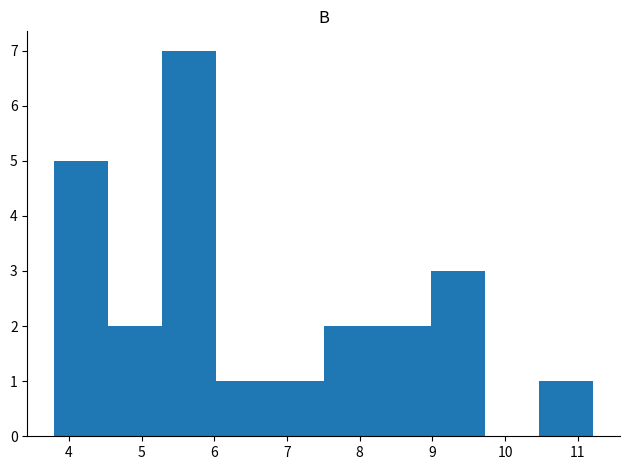

How tall is the bar that spans 6.0 to 6.8 on the x-axis? Neither the bar edges nor the heights are printed on the chart, so give them approximately, as read against the axes.

1